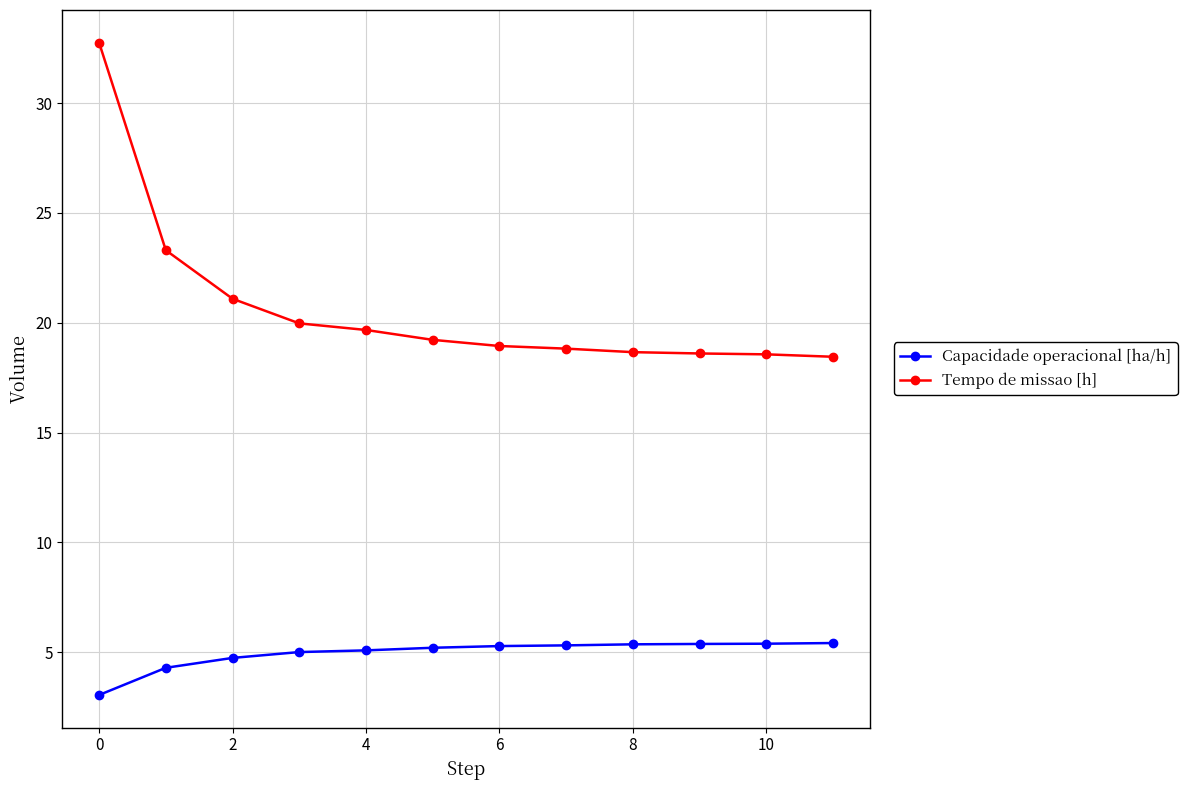

What is the highest value of the Capacidade operacional [ha/h] series?

5.4